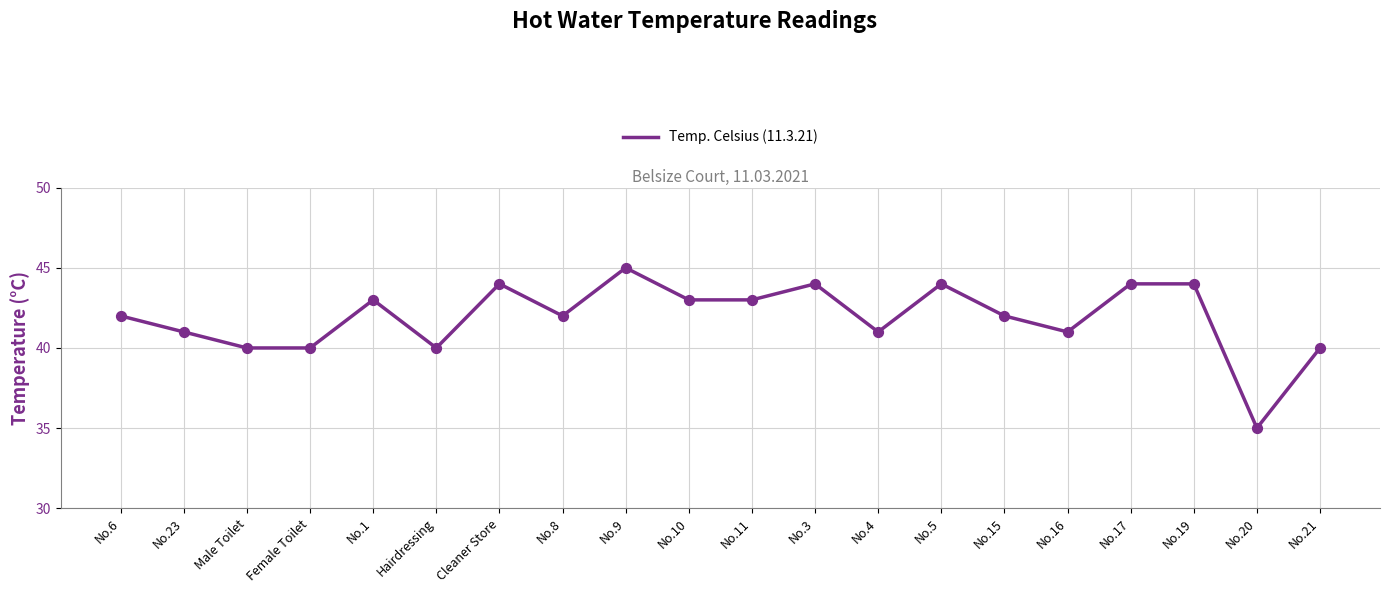

Approximately how many times larger is the value at No.6 compared to No.15?

1.0